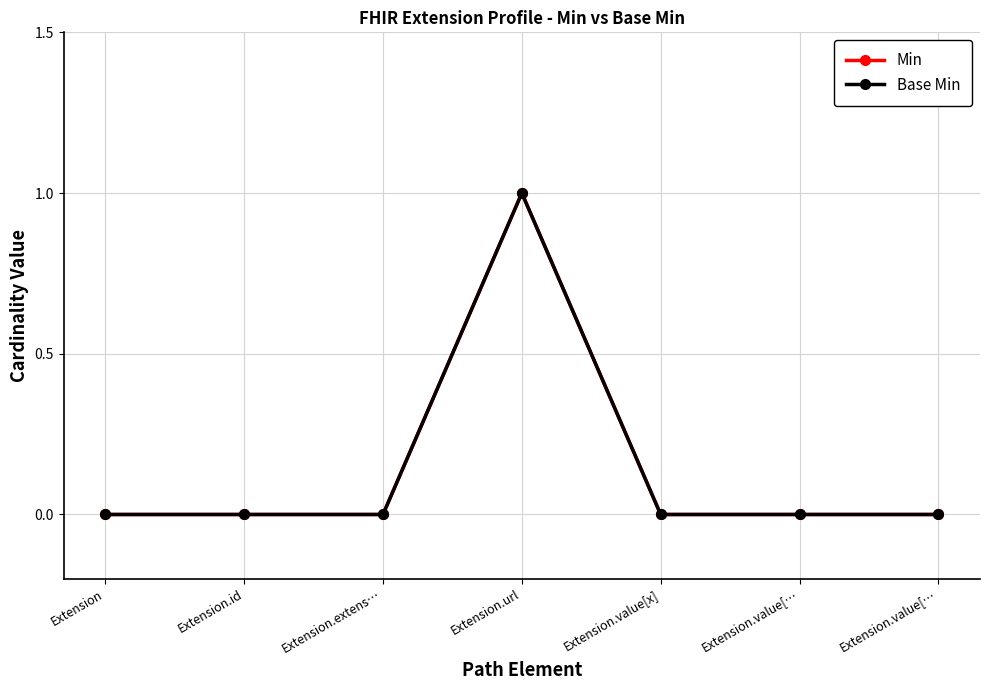

True or false: Base Min and Min cross at least once.

False